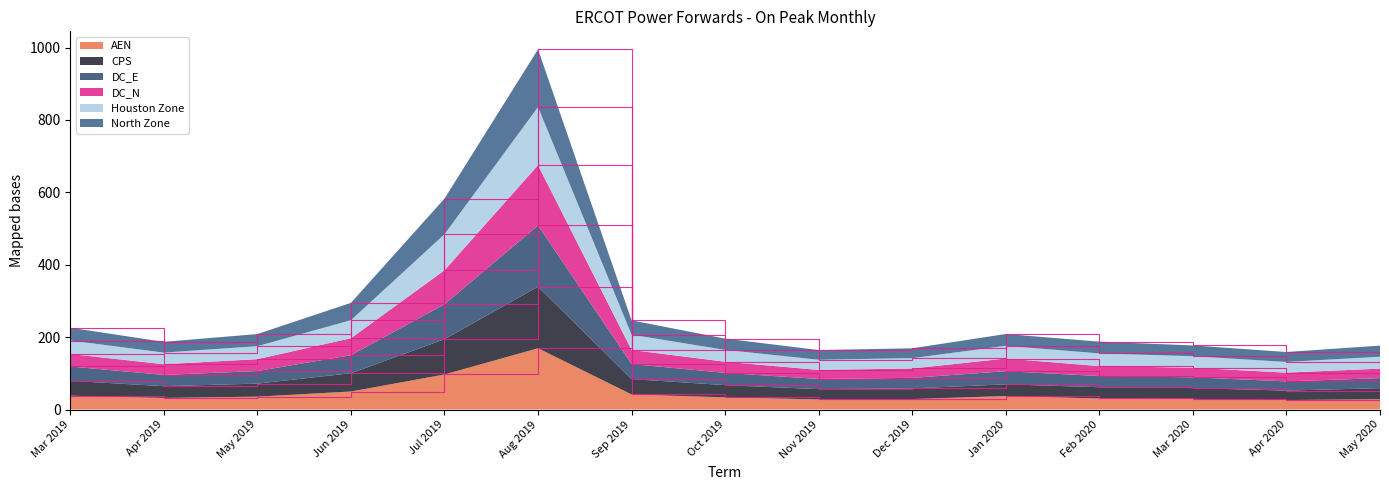

Is it true that AEN equals 87.7 at Jun 2019?

False